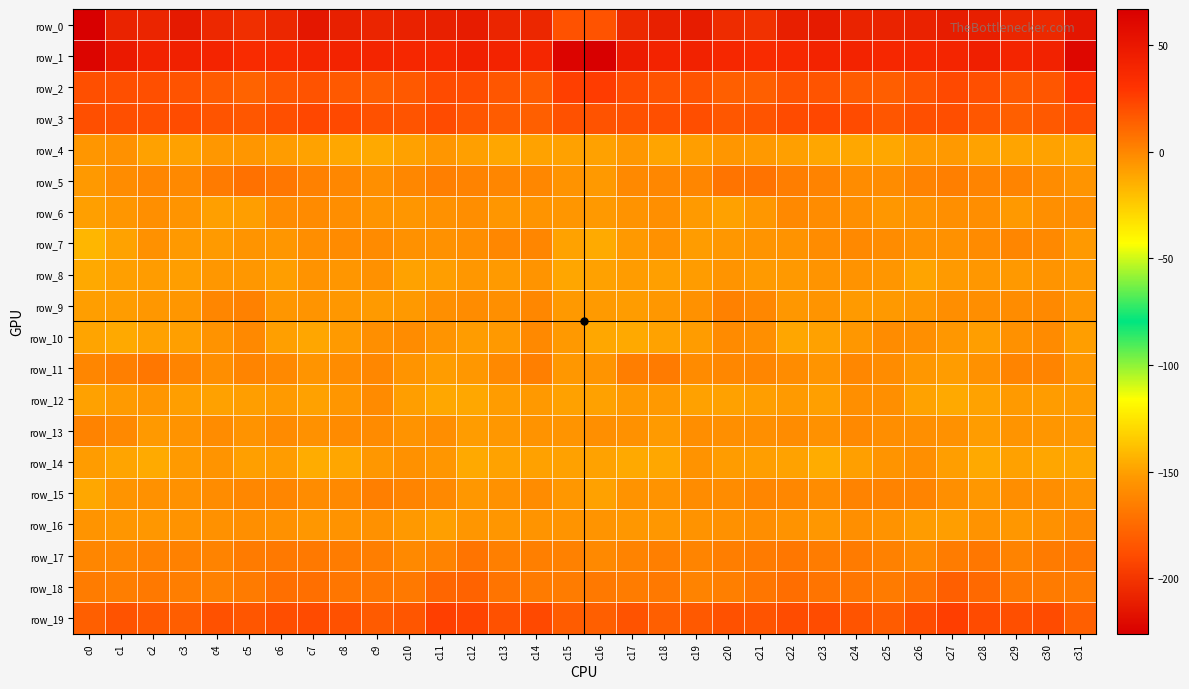

Count the number of data series in this chart.

20